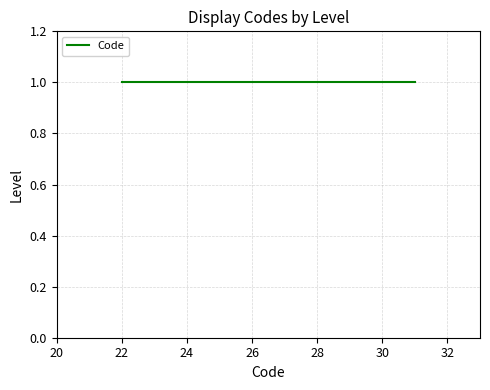

How many data points are less than 23?

1